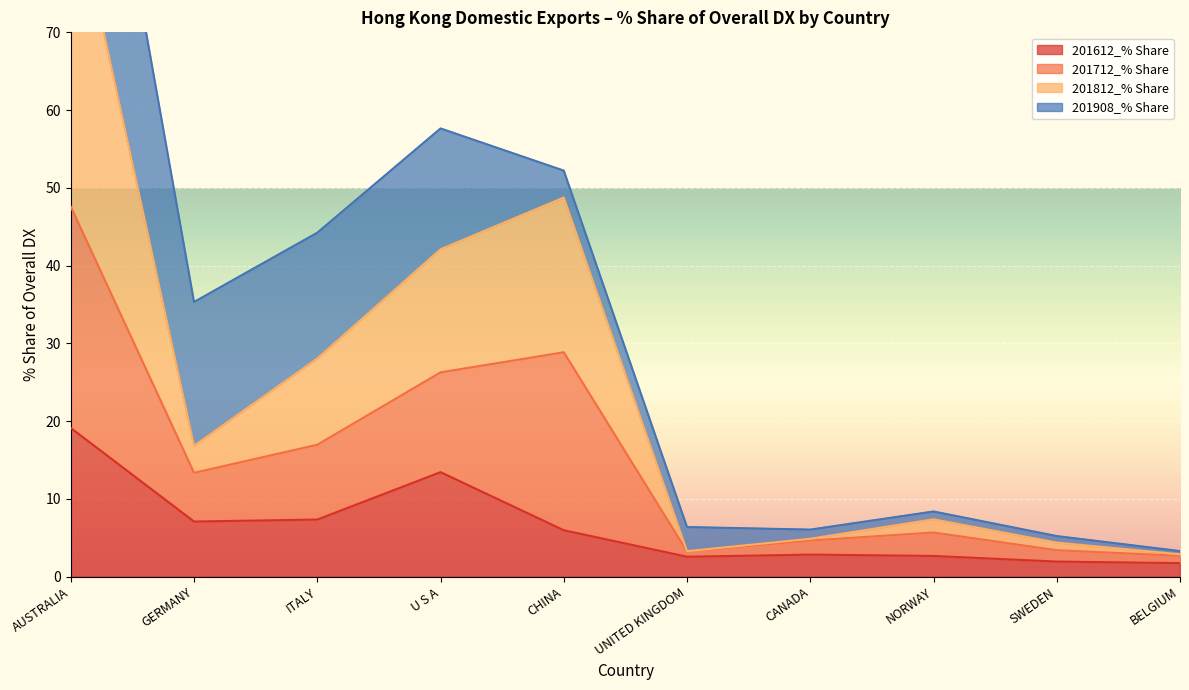

Between BELGIUM and AUSTRALIA, which is larger?

AUSTRALIA